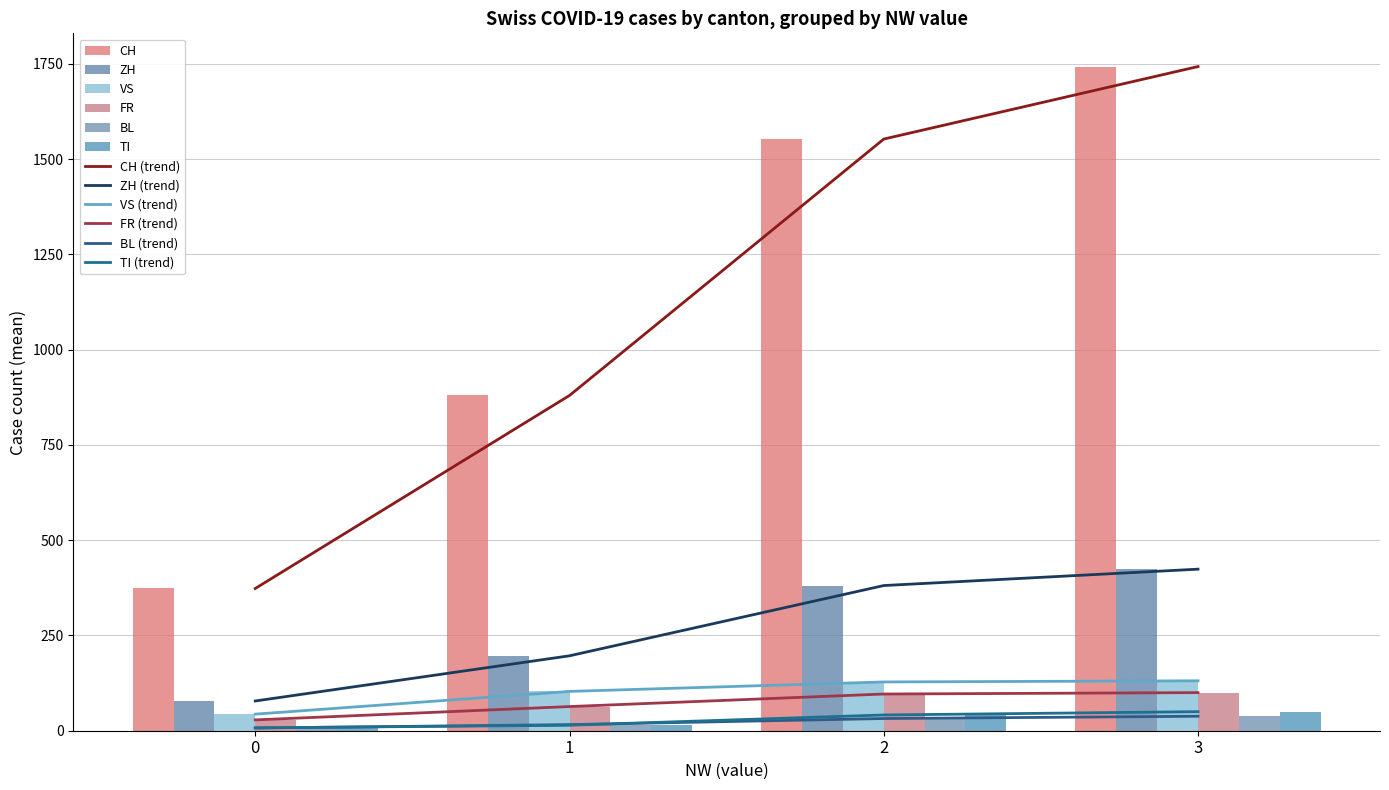

What is the difference between the second highest and minimum values in the ZH series?

303.0